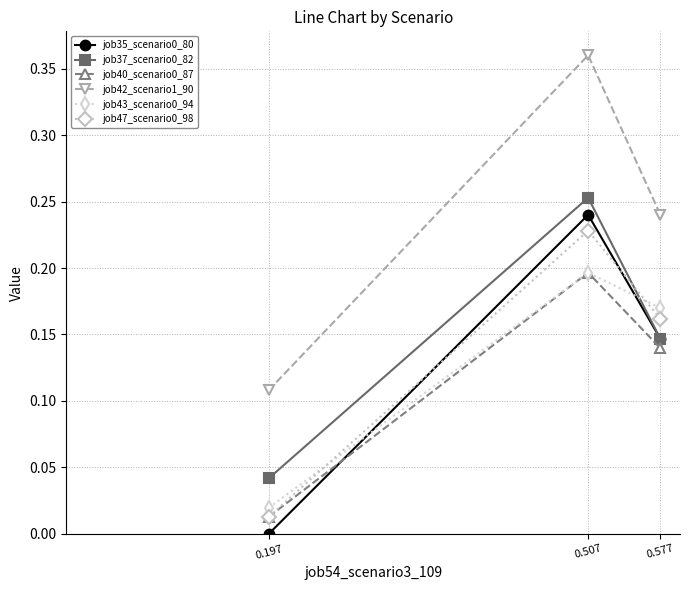

The value of job42_scenario1_90 at 0.507 is 0.1. True or false?

False